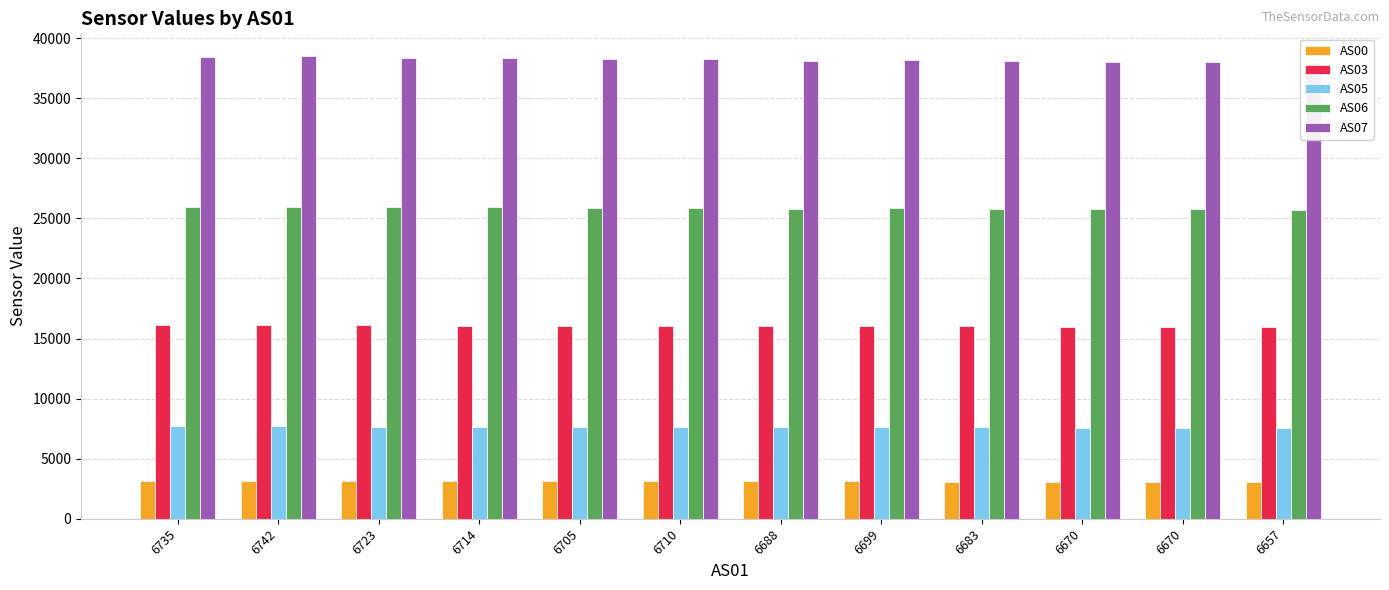

Which series has the widest spread of values?

AS07